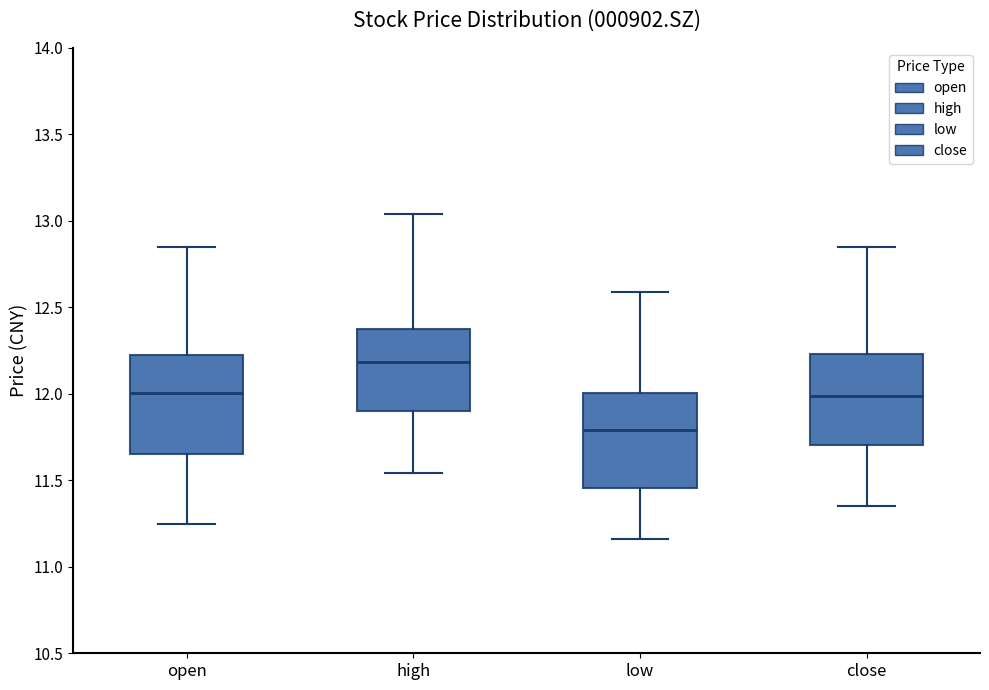

Reading left to right, read every box against the y-axis: the position of its median line, the range the box covers, and the ends of its whiskers. The values are not printed on the chart, so give them approximately, as read against the axis.

open: median 12.00, box 11.65 to 12.20, whiskers 11.25 to 12.85
high: median 12.20, box 11.90 to 12.40, whiskers 11.55 to 13.05
low: median 11.80, box 11.45 to 12.00, whiskers 11.15 to 12.60
close: median 12.00, box 11.70 to 12.25, whiskers 11.35 to 12.85